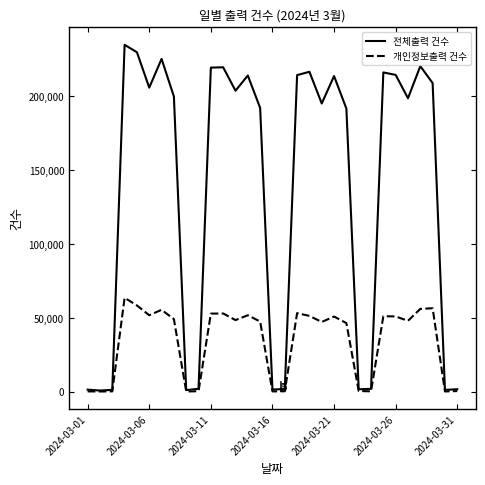

How many series are shown in this chart?

2